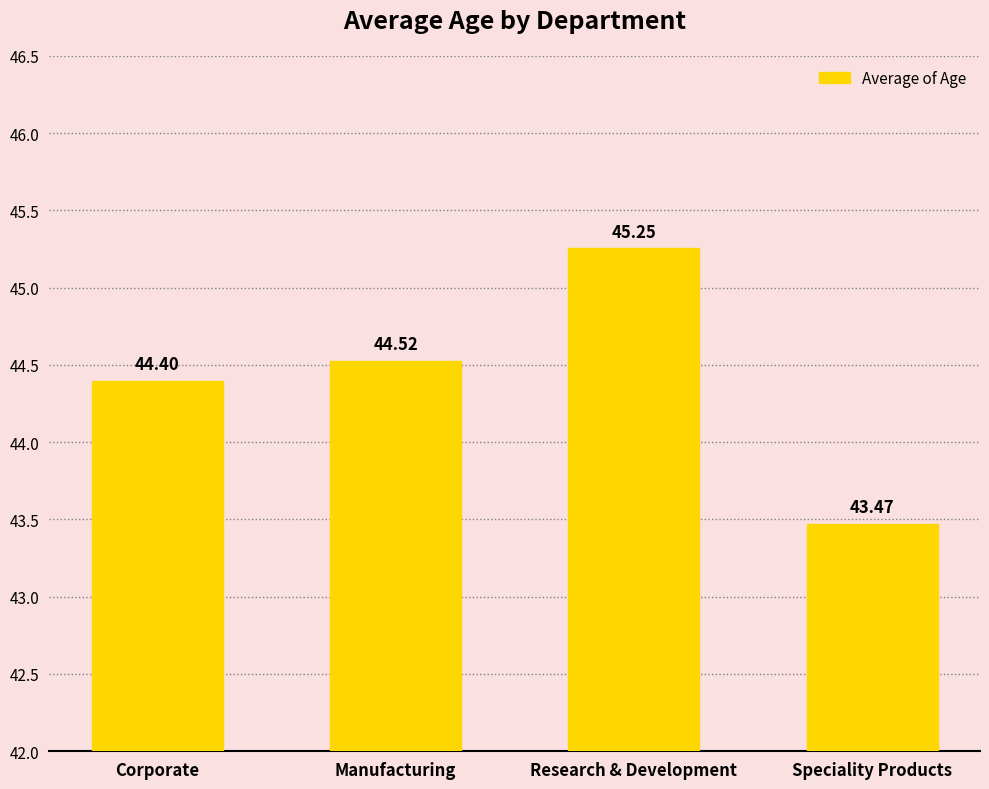

List the labels in order of value, smallest first.

Speciality Products, Corporate, Manufacturing, Research & Development